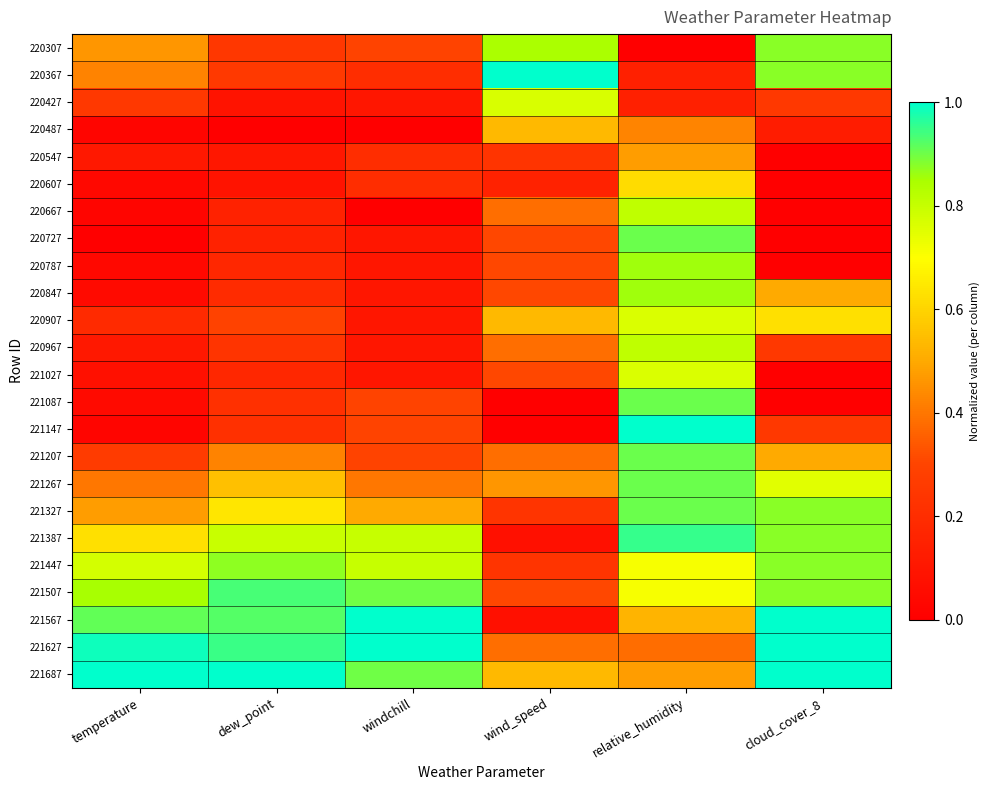

Which series has the widest spread of values?

221147